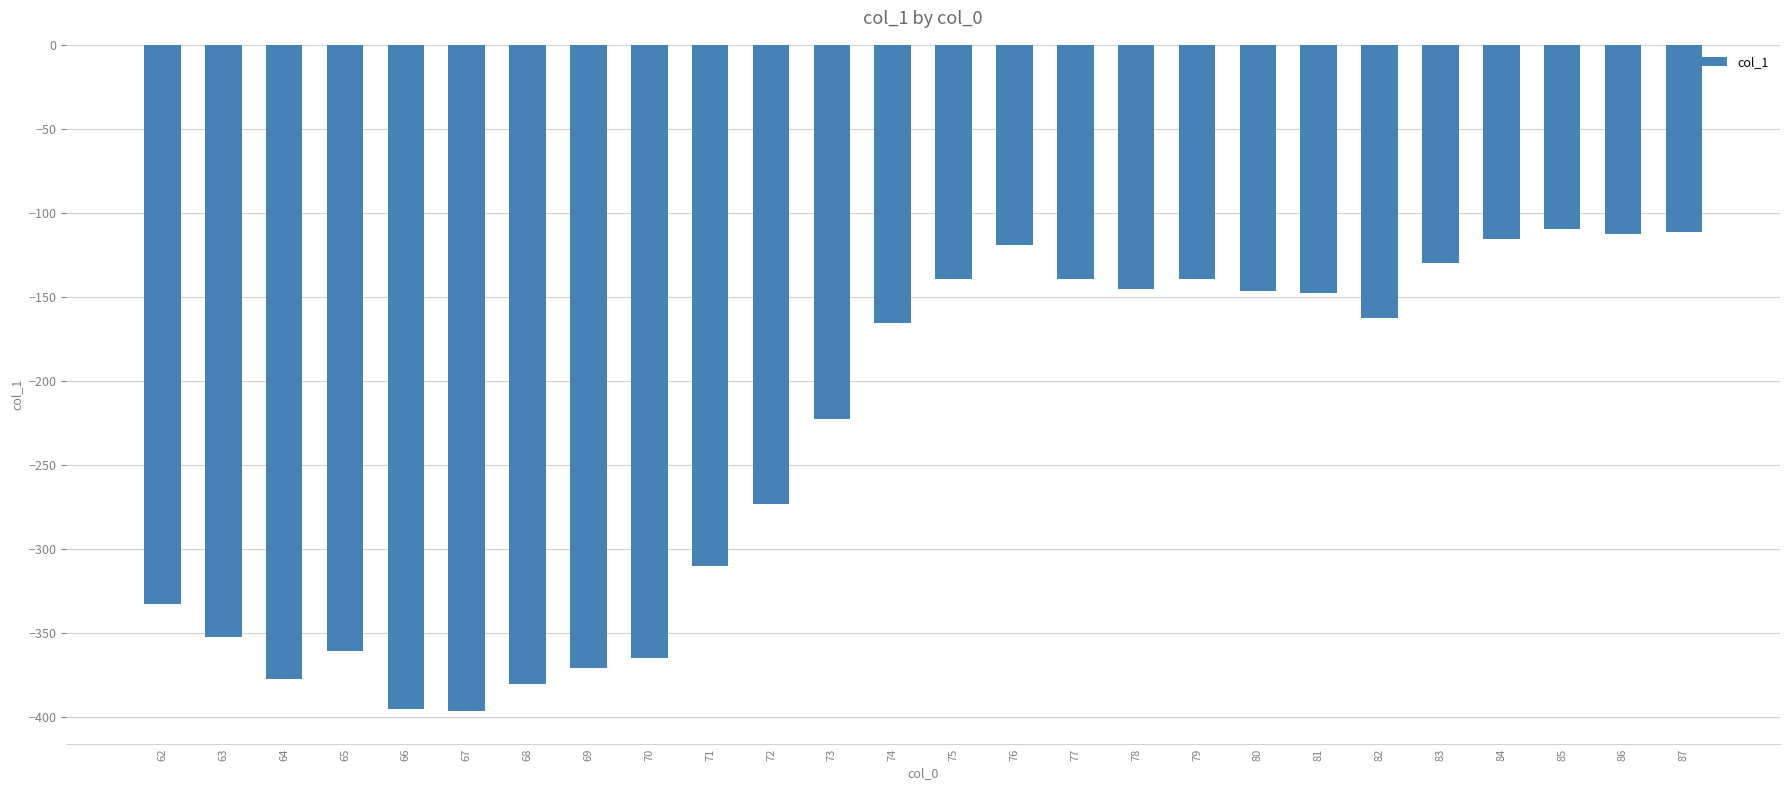

What is the value of the 1st bar from the left?

-333.0